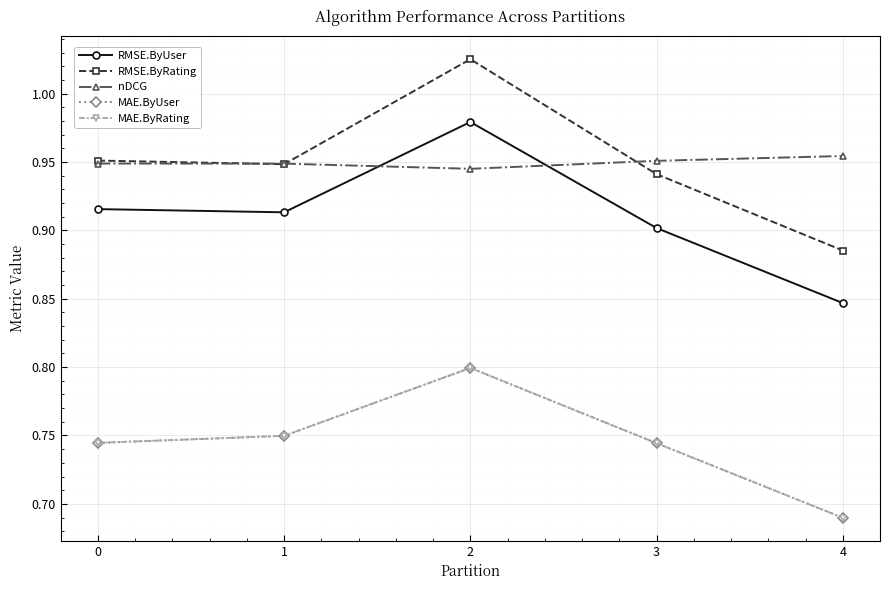

Is this an area chart (filled region under the line)?

No